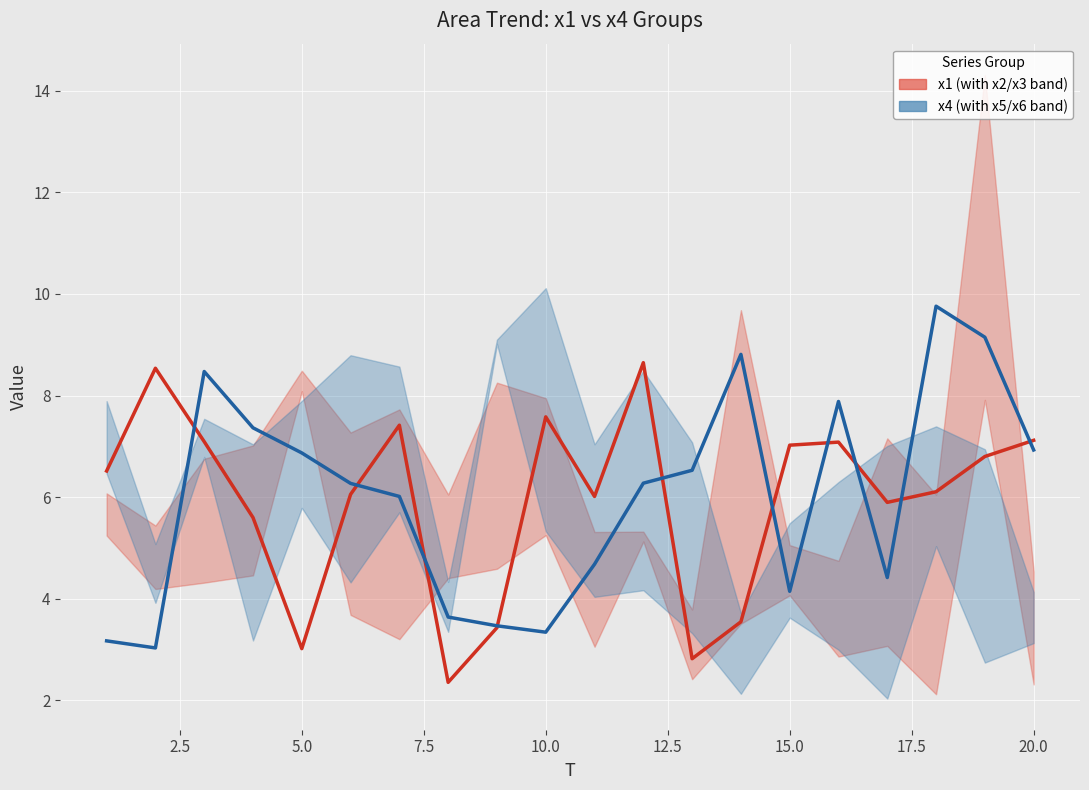

Does the chart display data point markers on the line(s)?

No